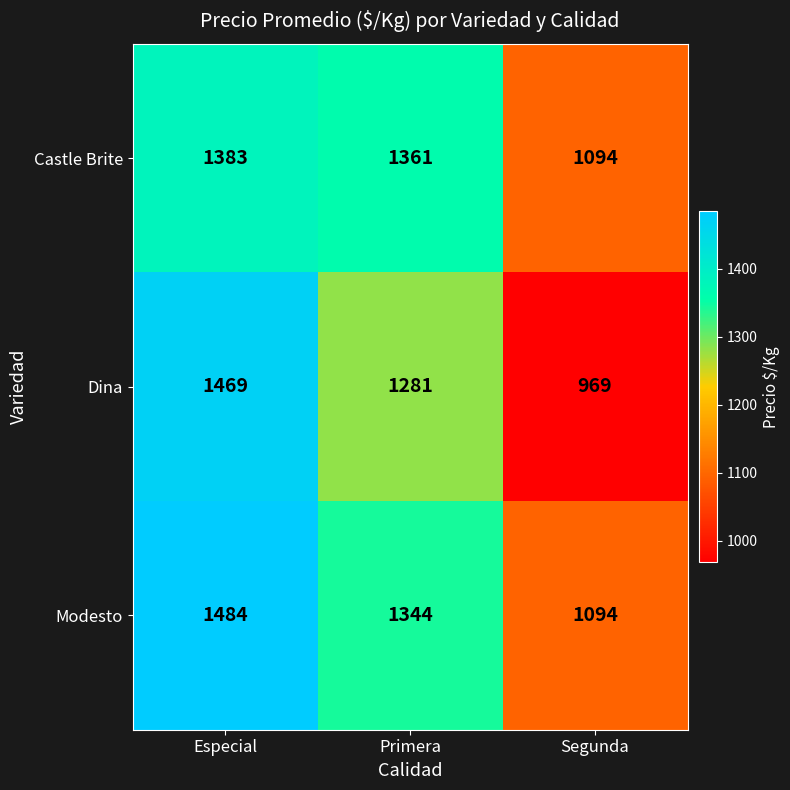

List the series in order of their peak value, lowest first.

Castle Brite, Dina, Modesto